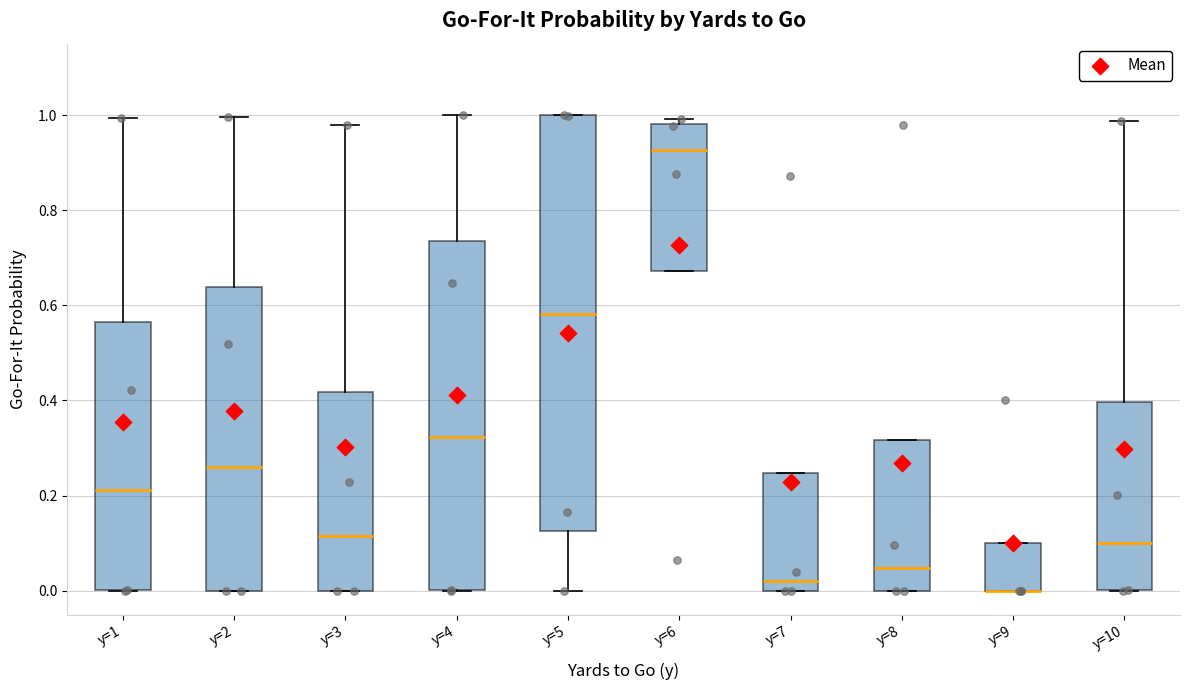

Reading left to right, read every box against the y-axis: the position of its median line, the range the box covers, and the ends of its whiskers. The values are not printed on the chart, so give them approximately, as read against the axis.

y=1: median 0.22, box 0.00 to 0.56, whiskers 0.00 to 1.00
y=2: median 0.26, box 0.00 to 0.64, whiskers 0.00 to 1.00
y=3: median 0.12, box 0.00 to 0.42, whiskers 0.00 to 0.98
y=4: median 0.32, box 0.00 to 0.74, whiskers 0.00 to 1.00
y=5: median 0.58, box 0.12 to 1.00, whiskers 0.00 to 1.00
y=6: median 0.92, box 0.68 to 0.98, whiskers 0.68 to 1.00
y=7: median 0.02, box 0.00 to 0.24, whiskers 0.00 to 0.24
y=8: median 0.04, box 0.00 to 0.32, whiskers 0.00 to 0.32
y=9: median 0.00 (drawn on the box's lower edge), box 0.00 to 0.10, whiskers 0.00 to 0.10
y=10: median 0.10, box 0.00 to 0.40, whiskers 0.00 to 0.98